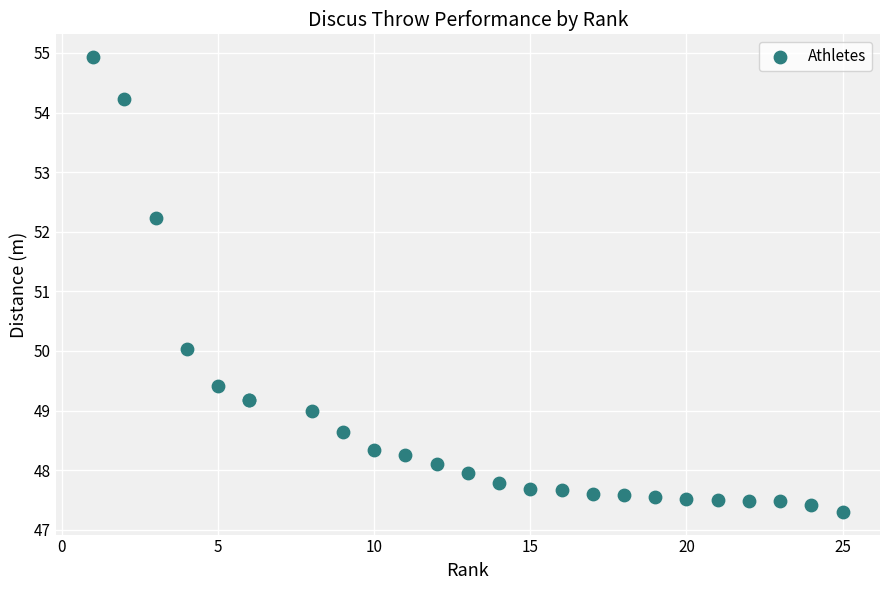

What Y value in the scatter plot is closest to 51?

50.0